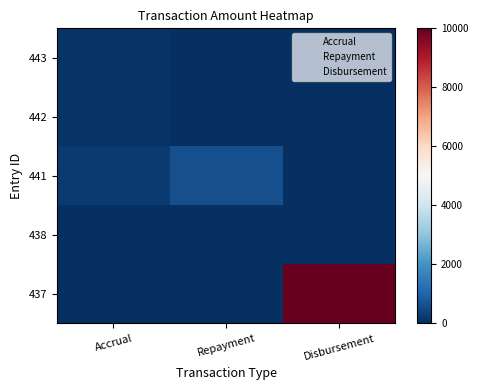

At how many categories does at least one series exceed 2993?

1